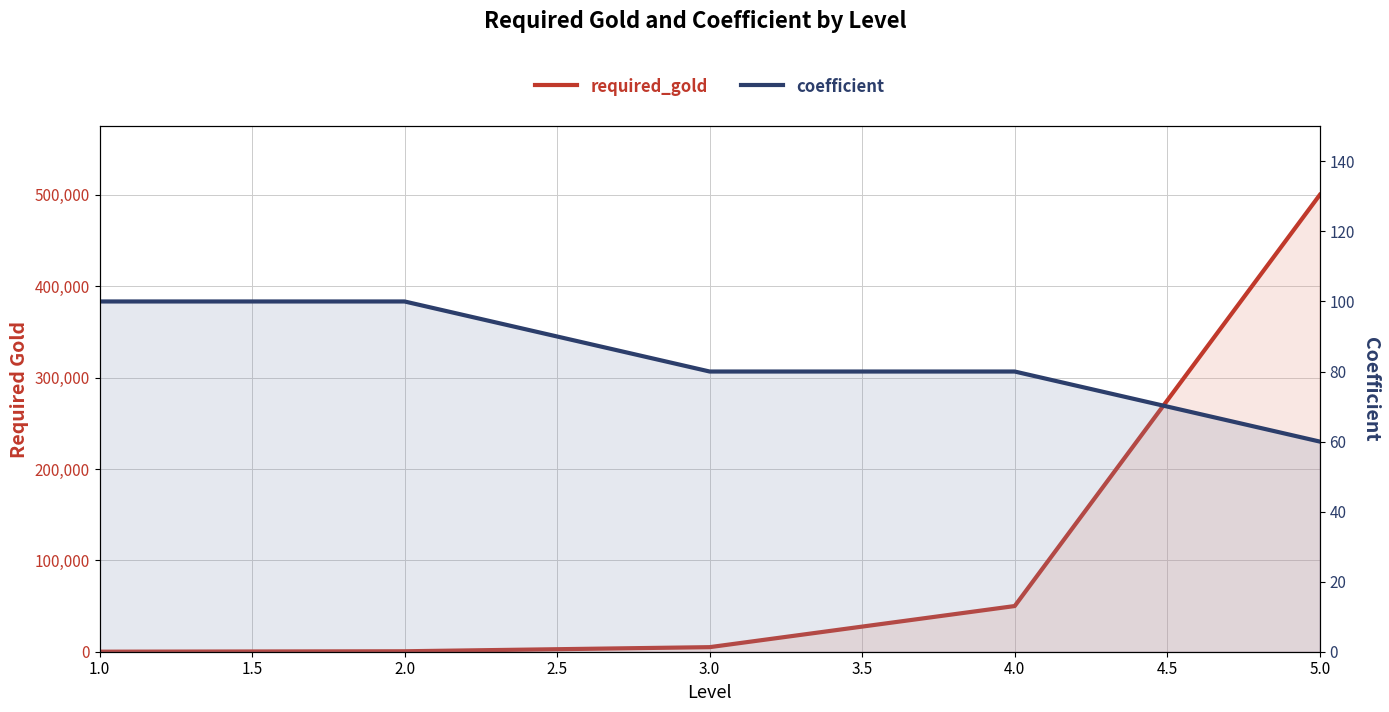

What is the sum of all coefficient values?

420